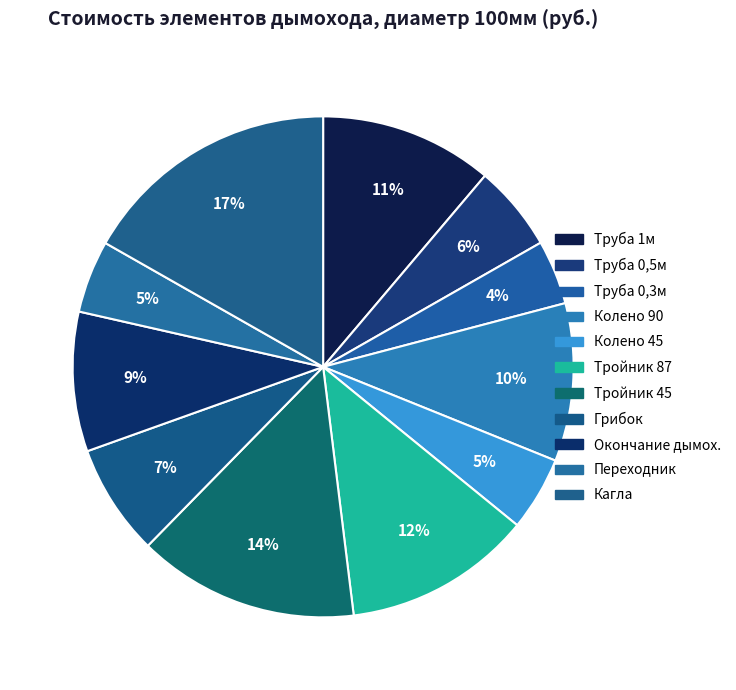

Count the number of slices in the pie.

11